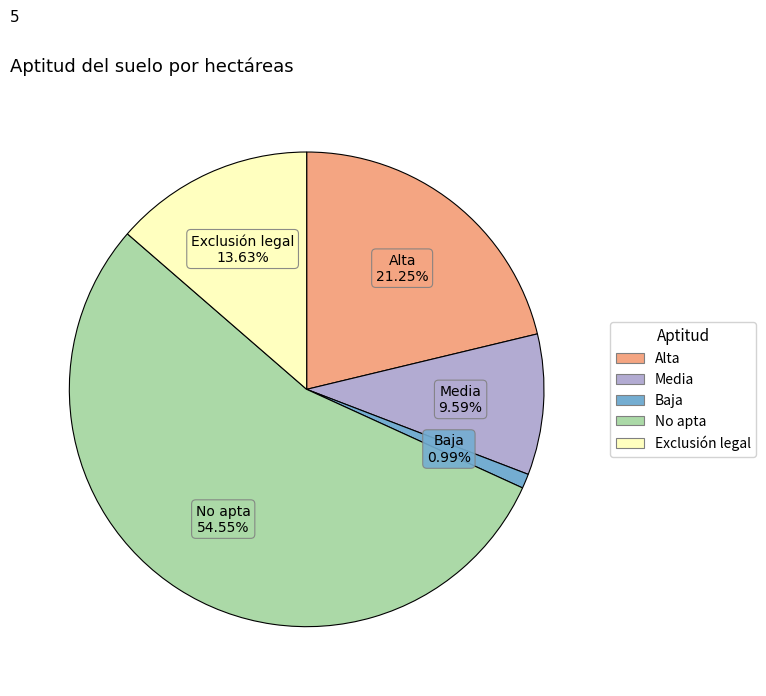

To the nearest percent, what portion does Exclusión legal represent?

14%